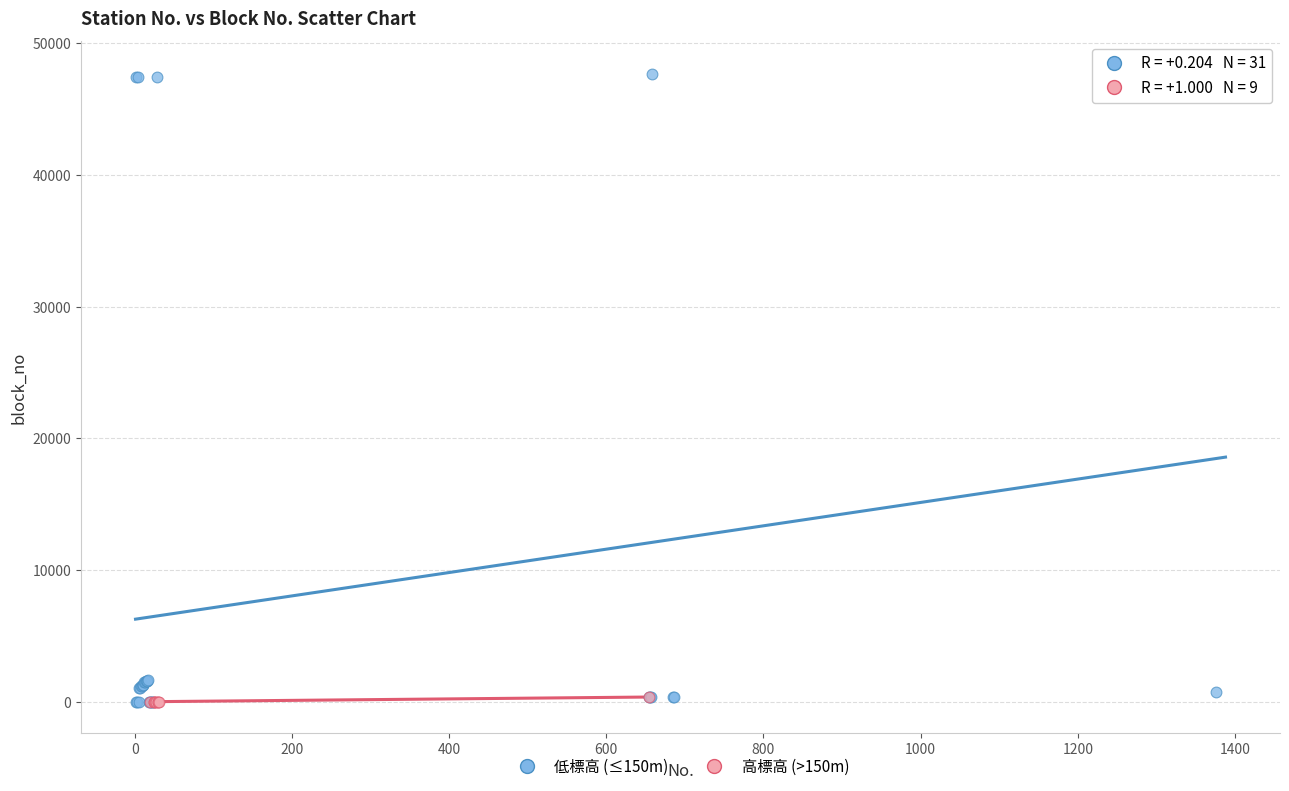

Which series contains the highest Y value?

低標高 (≤150m)